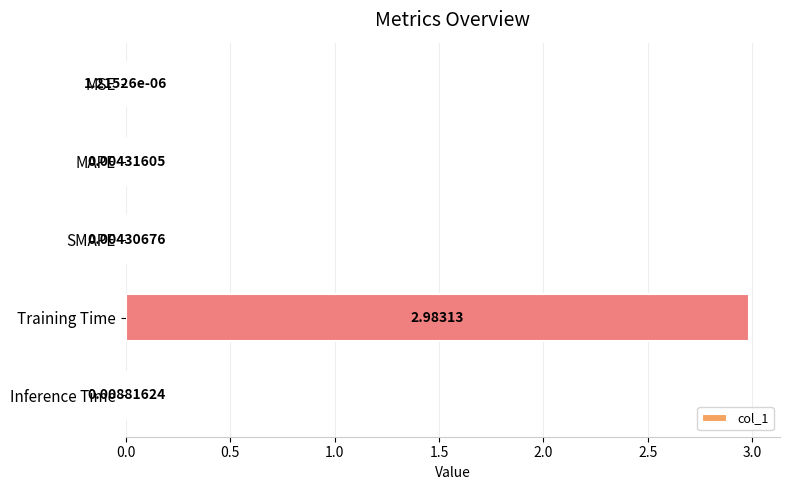

Where is the data nearest to the value 1?

Inference Time